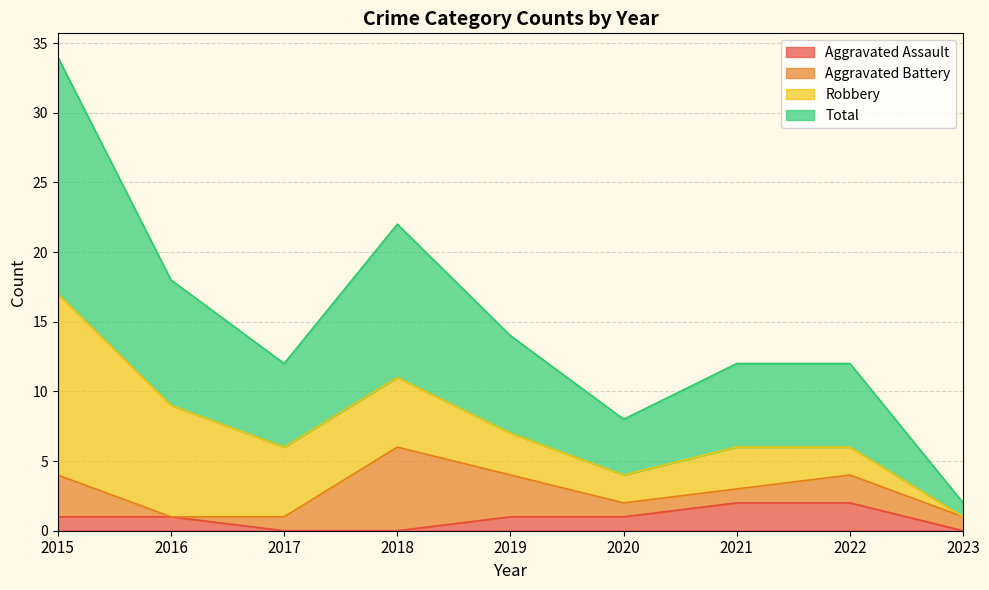

What is the value of the Aggravated Assault point at the 7th from the left?

2